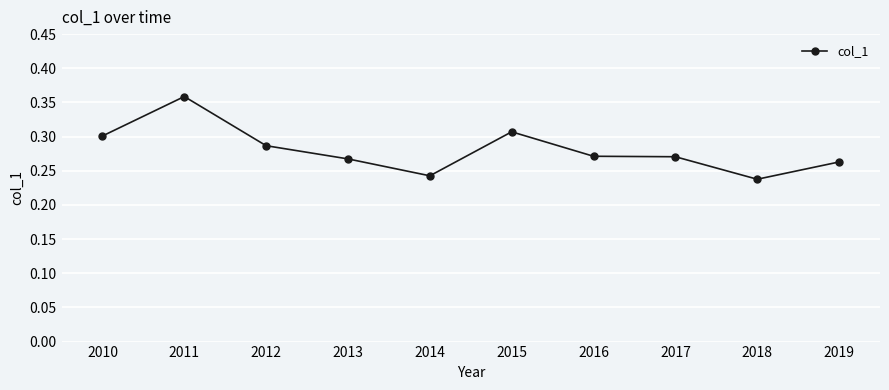

The value at 2011 is 0.6. True or false?

False